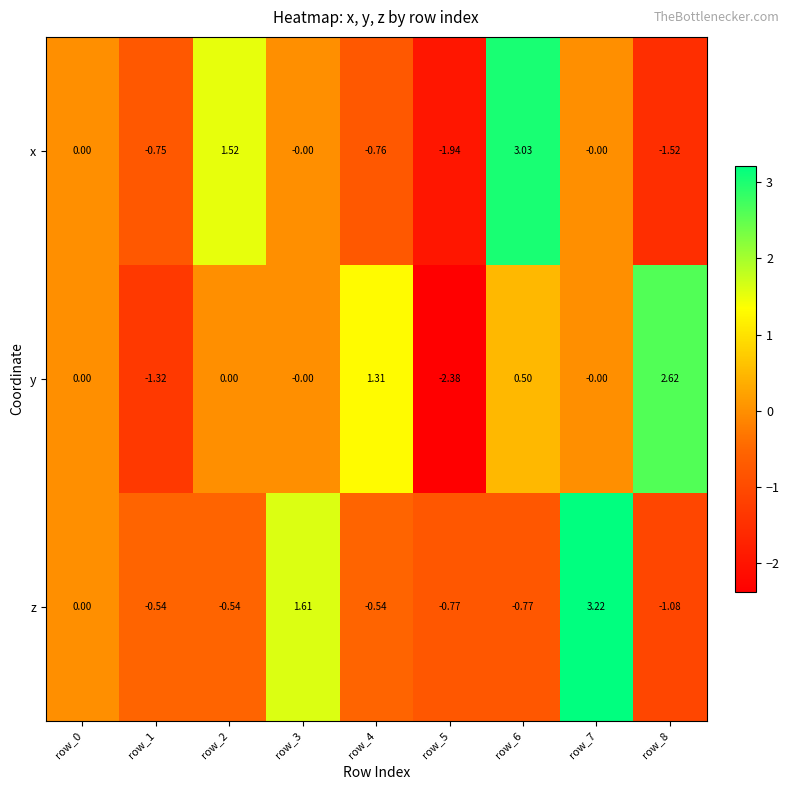

Which series has the widest spread of values?

y